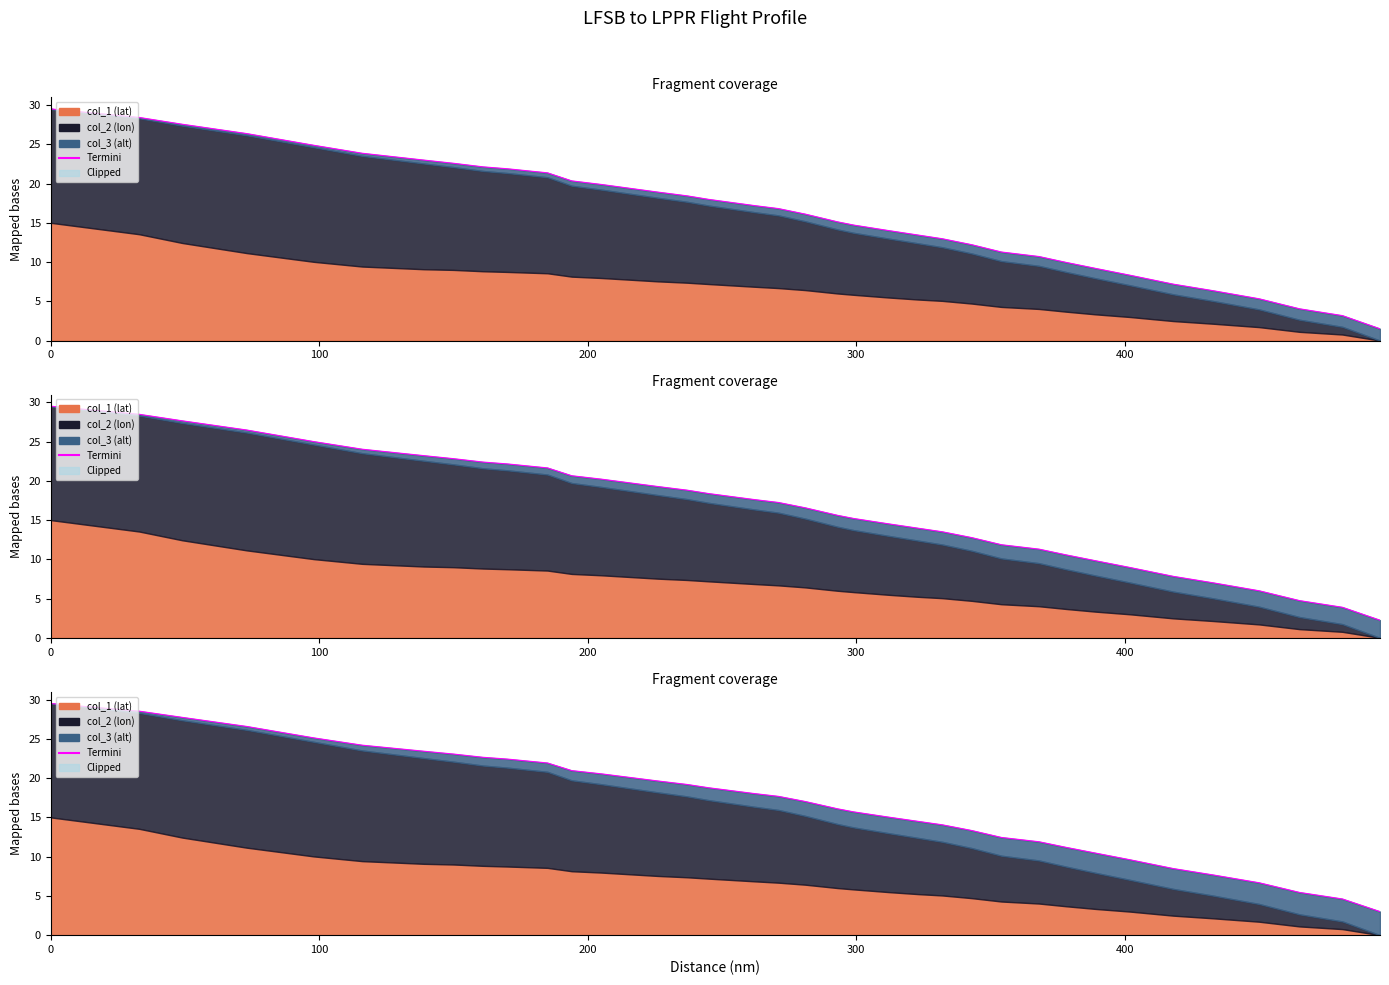

True or false: col_3 has more than 2 points higher than both neighbors.

False